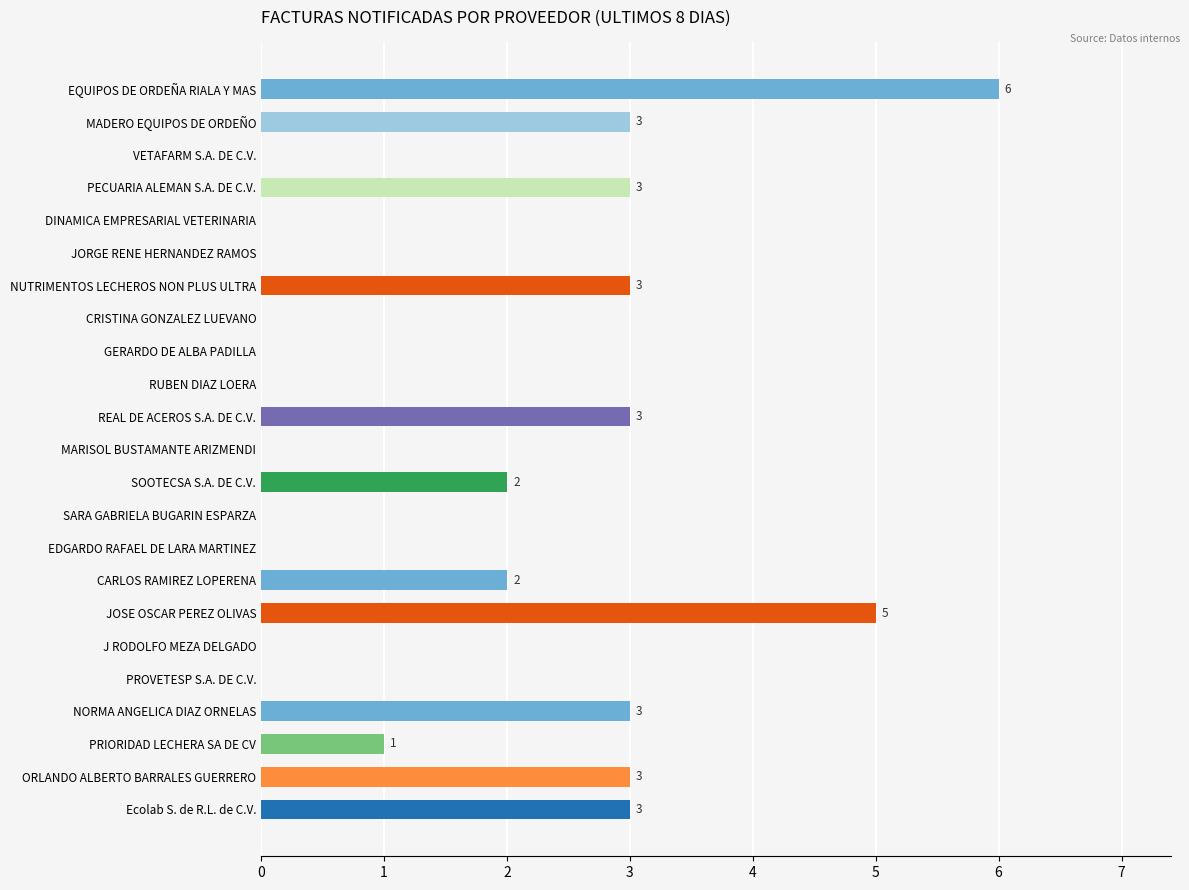

Reading top to bottom, extract all data points from this chart.

EQUIPOS DE ORDEÑA RIALA Y MAS=6	MADERO EQUIPOS DE ORDEÑO=3	VETAFARM S.A. DE C.V.=0	PECUARIA ALEMAN S.A. DE C.V.=3	DINAMICA EMPRESARIAL VETERINARIA=0	JORGE RENE HERNANDEZ RAMOS=0	NUTRIMENTOS LECHEROS NON PLUS ULTRA=3	CRISTINA GONZALEZ LUEVANO=0	GERARDO DE ALBA PADILLA=0	RUBEN DIAZ LOERA=0	REAL DE ACEROS S.A. DE C.V.=3	MARISOL BUSTAMANTE ARIZMENDI=0	SOOTECSA S.A. DE C.V.=2	SARA GABRIELA BUGARIN ESPARZA=0	EDGARDO RAFAEL DE LARA MARTINEZ=0	CARLOS RAMIREZ LOPERENA=2	JOSE OSCAR PEREZ OLIVAS=5	J RODOLFO MEZA DELGADO=0	PROVETESP S.A. DE C.V.=0	NORMA ANGELICA DIAZ ORNELAS=3	PRIORIDAD LECHERA SA DE CV=1	ORLANDO ALBERTO BARRALES GUERRERO=3	Ecolab S. de R.L. de C.V.=3